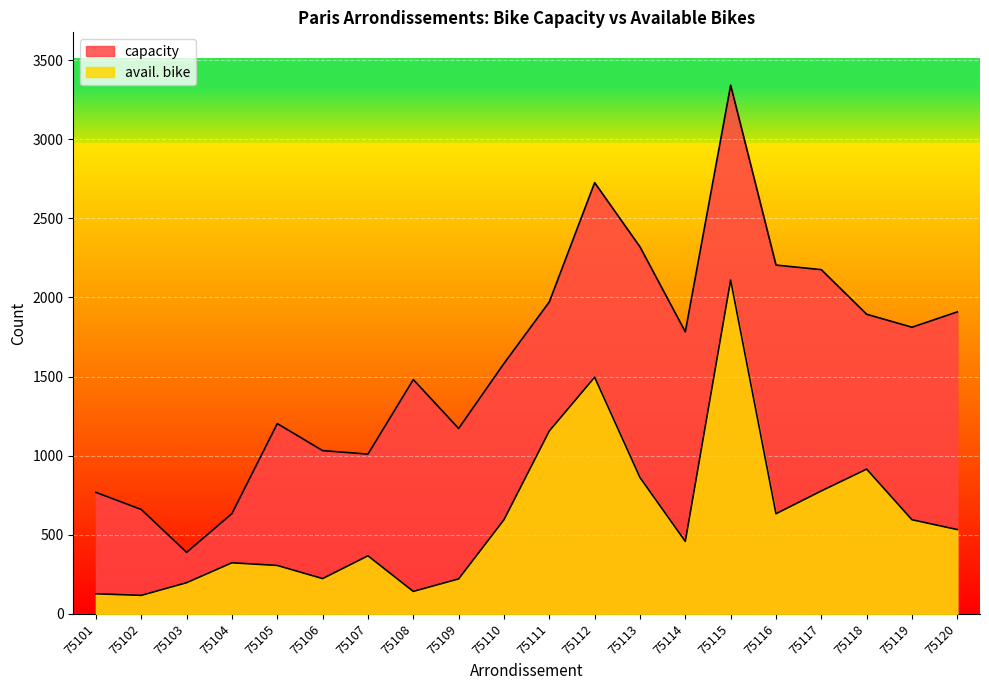

At which category is the sum across all series the highest?

75115